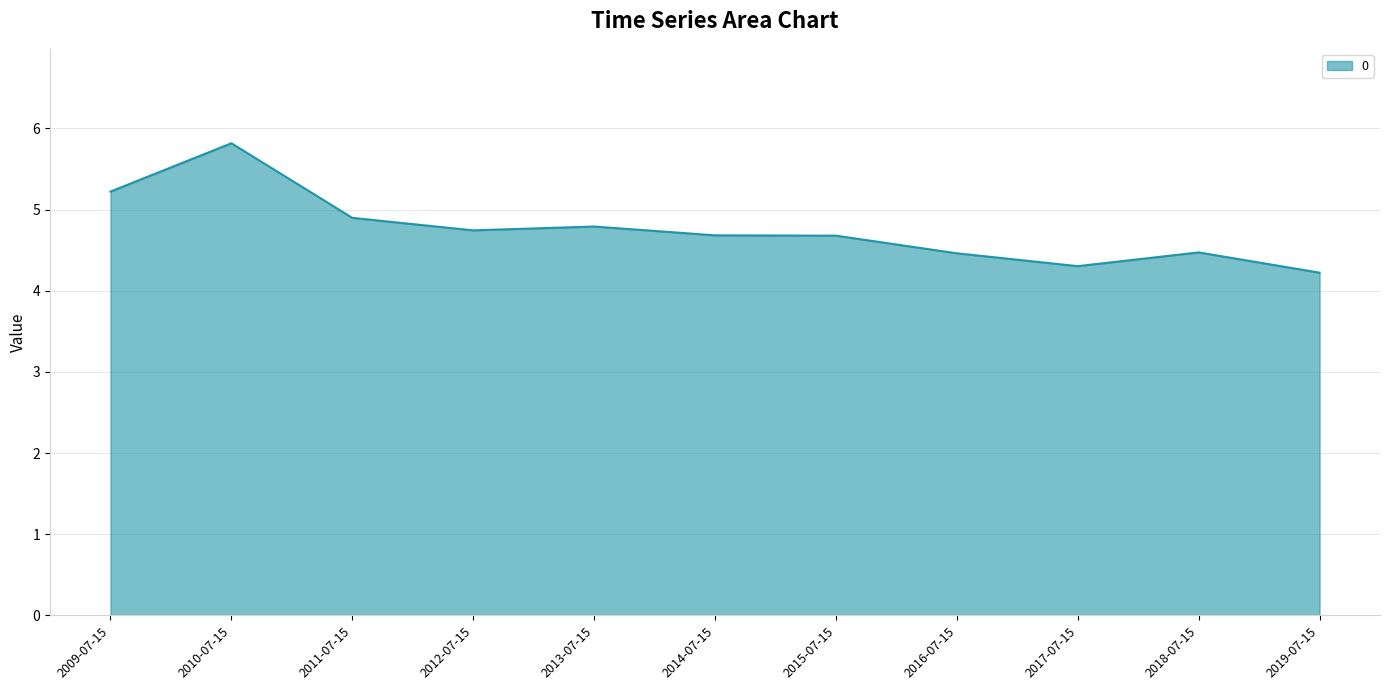

Reading right to left, extract all data points from this chart.

2019-07-15=4.2	2018-07-15=4.5	2017-07-15=4.3	2016-07-15=4.5	2015-07-15=4.7	2014-07-15=4.7	2013-07-15=4.8	2012-07-15=4.7	2011-07-15=4.9	2010-07-15=5.8	2009-07-15=5.2